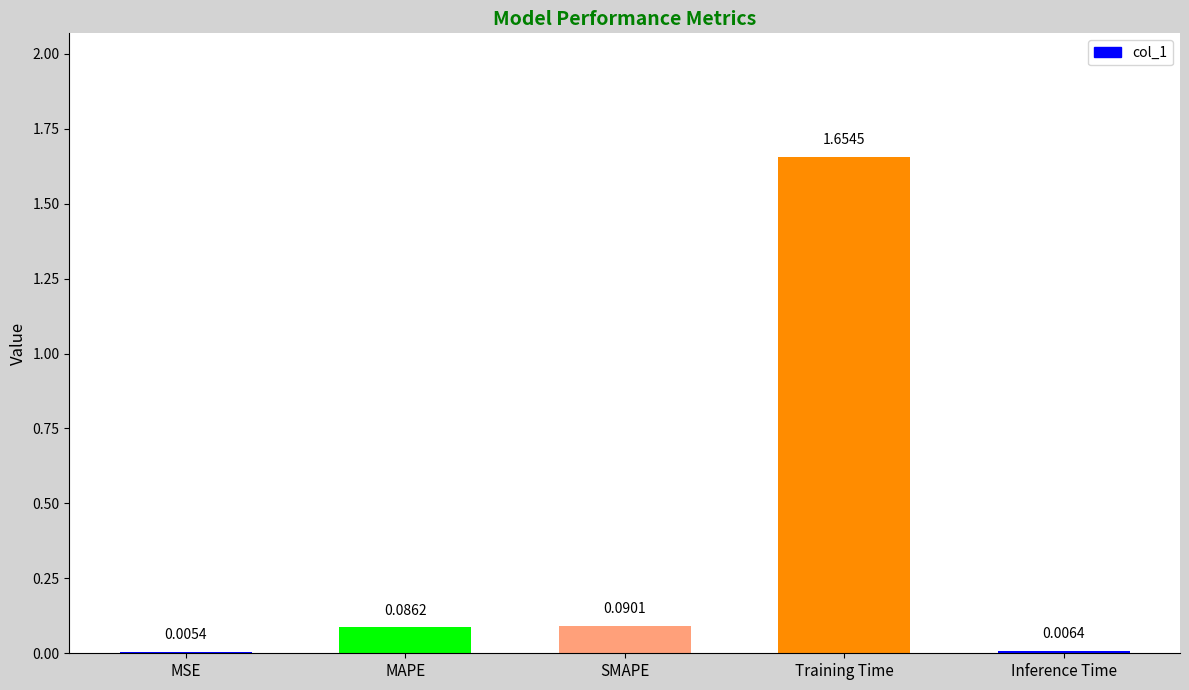

At which label is the value closest to 0?

MSE